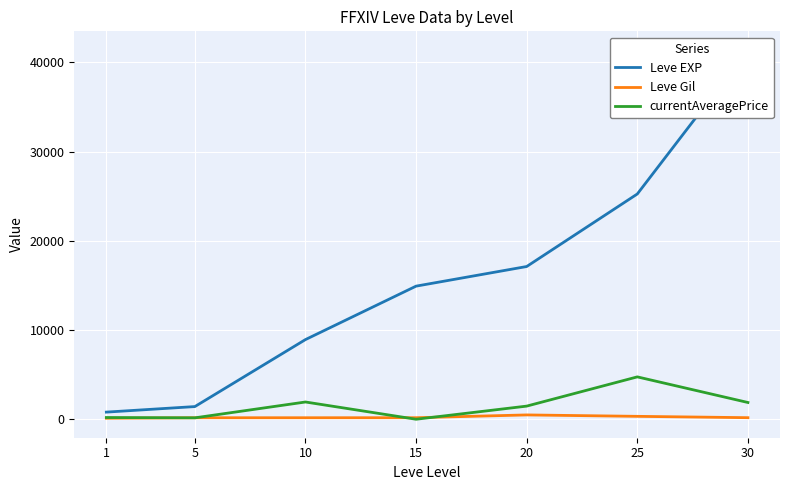

How many positive values does the currentAveragePrice series have?

6